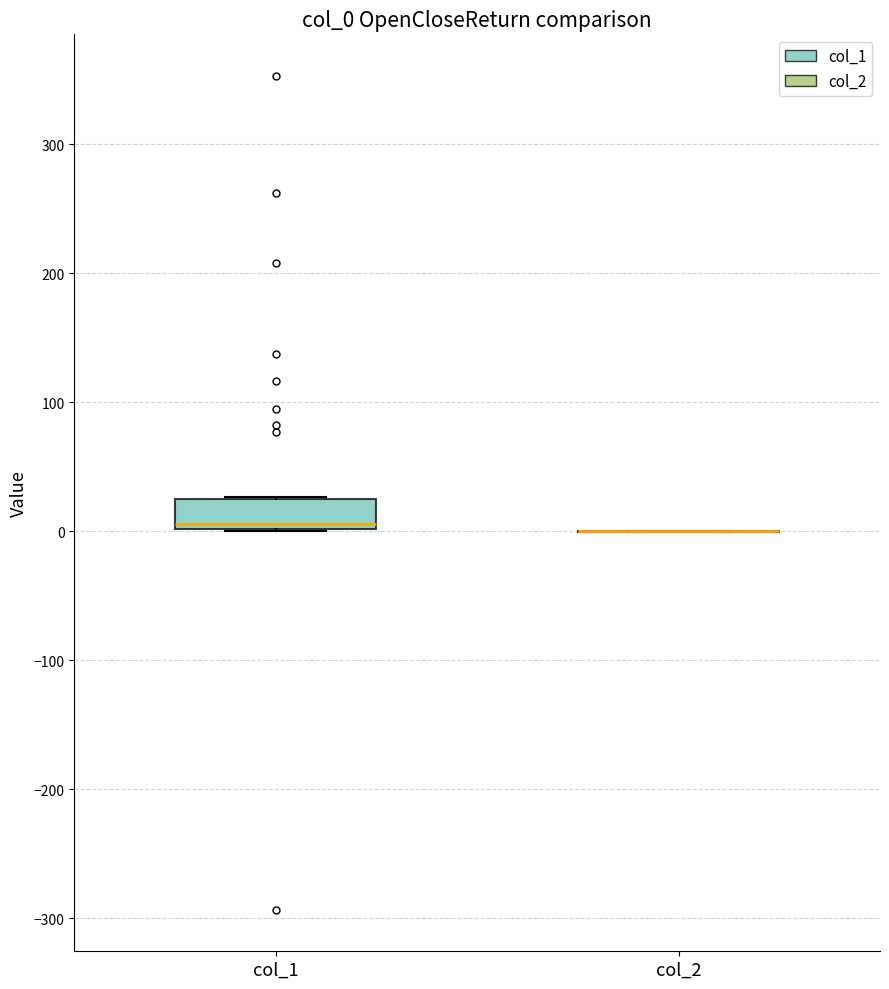

Where does the median line of the box for col_1 sit on the y-axis? The values are not printed on the chart, so give them approximately, as read against the axis.

10